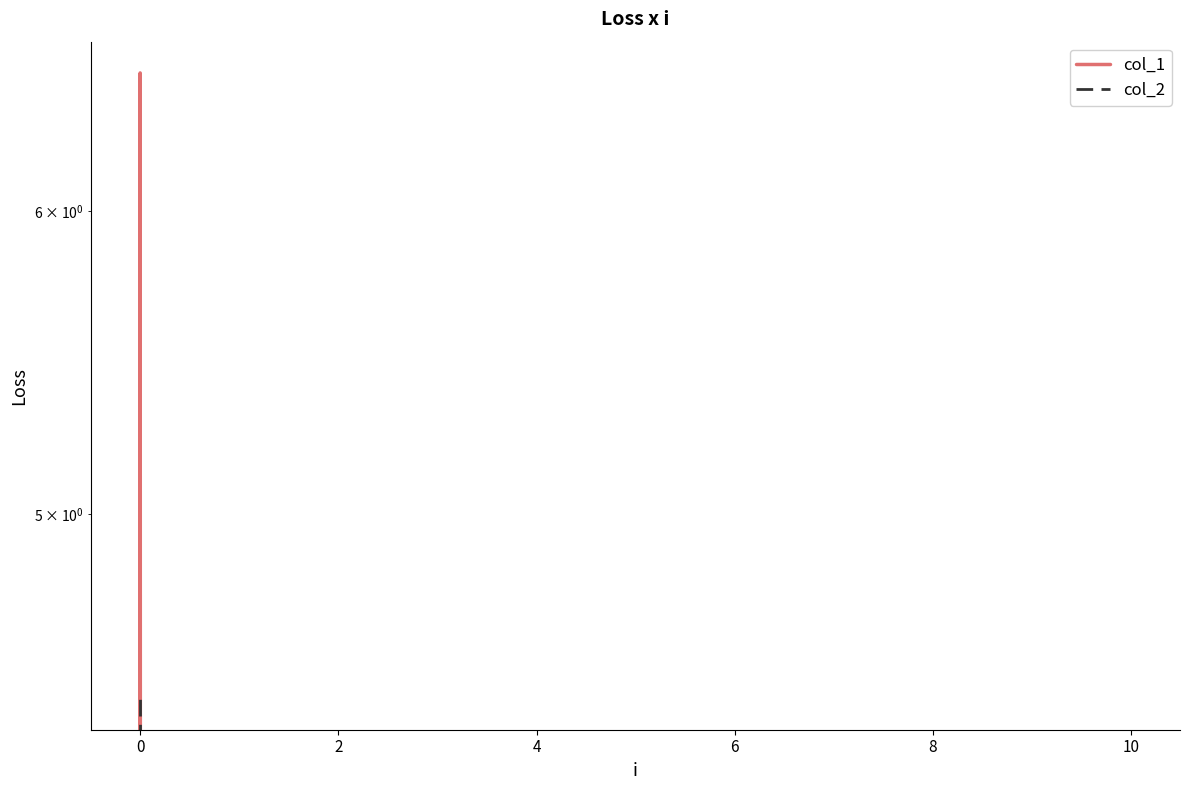

What is the average value of the col_1 series?

2.2